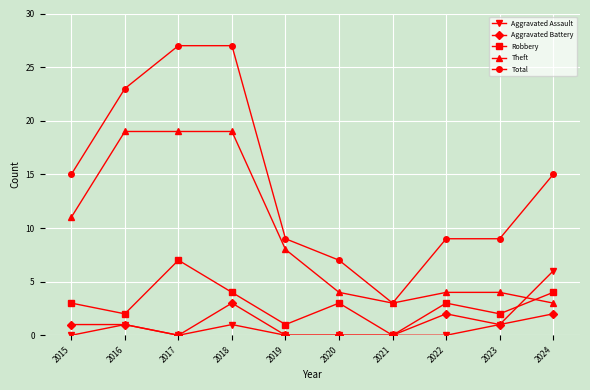

What is the greatest value displayed?

27